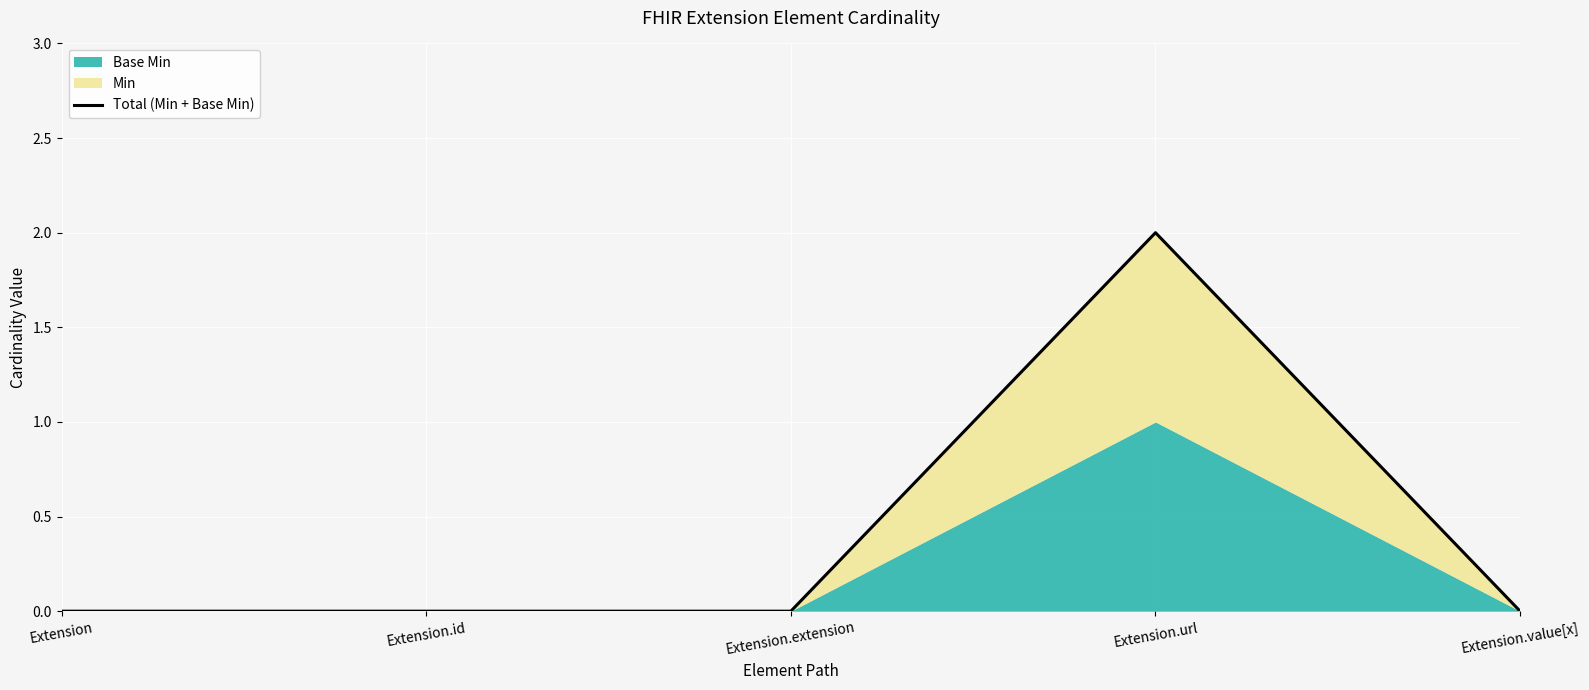

Reading left to right, list all the values displayed in this chart.

Extension=0	Extension.id=0	Extension.extension=0	Extension.url=2	Extension.value[x]=0